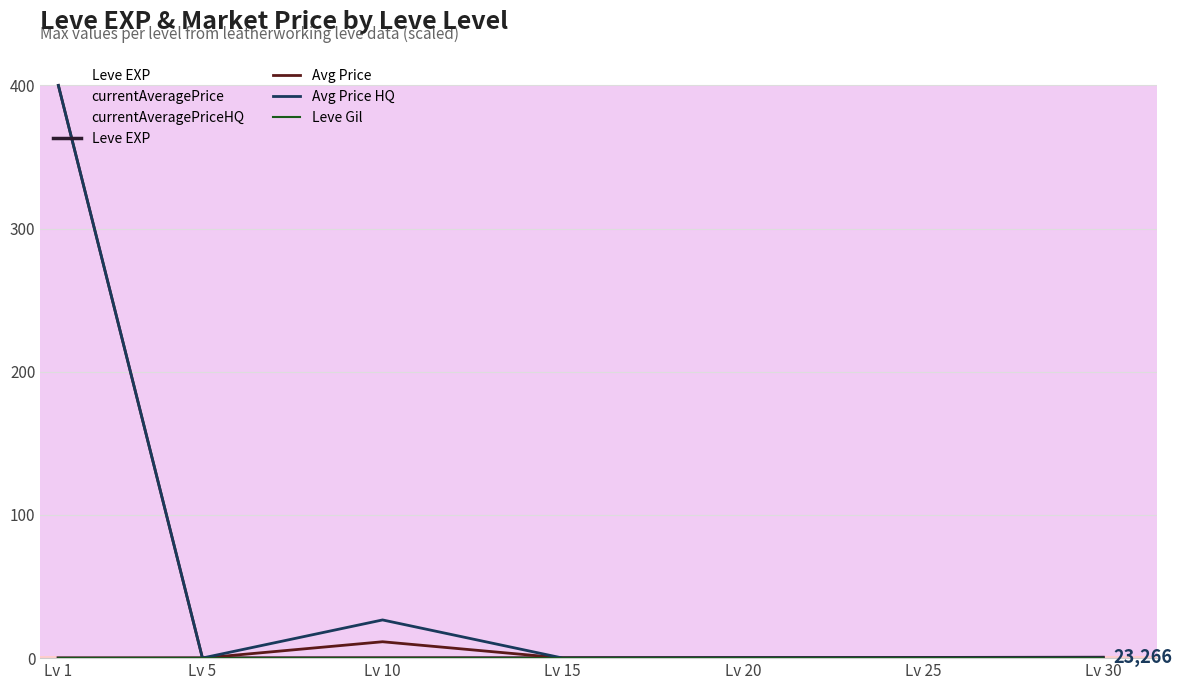

True or false: Leve EXP has more than 1 interior local peaks.

False